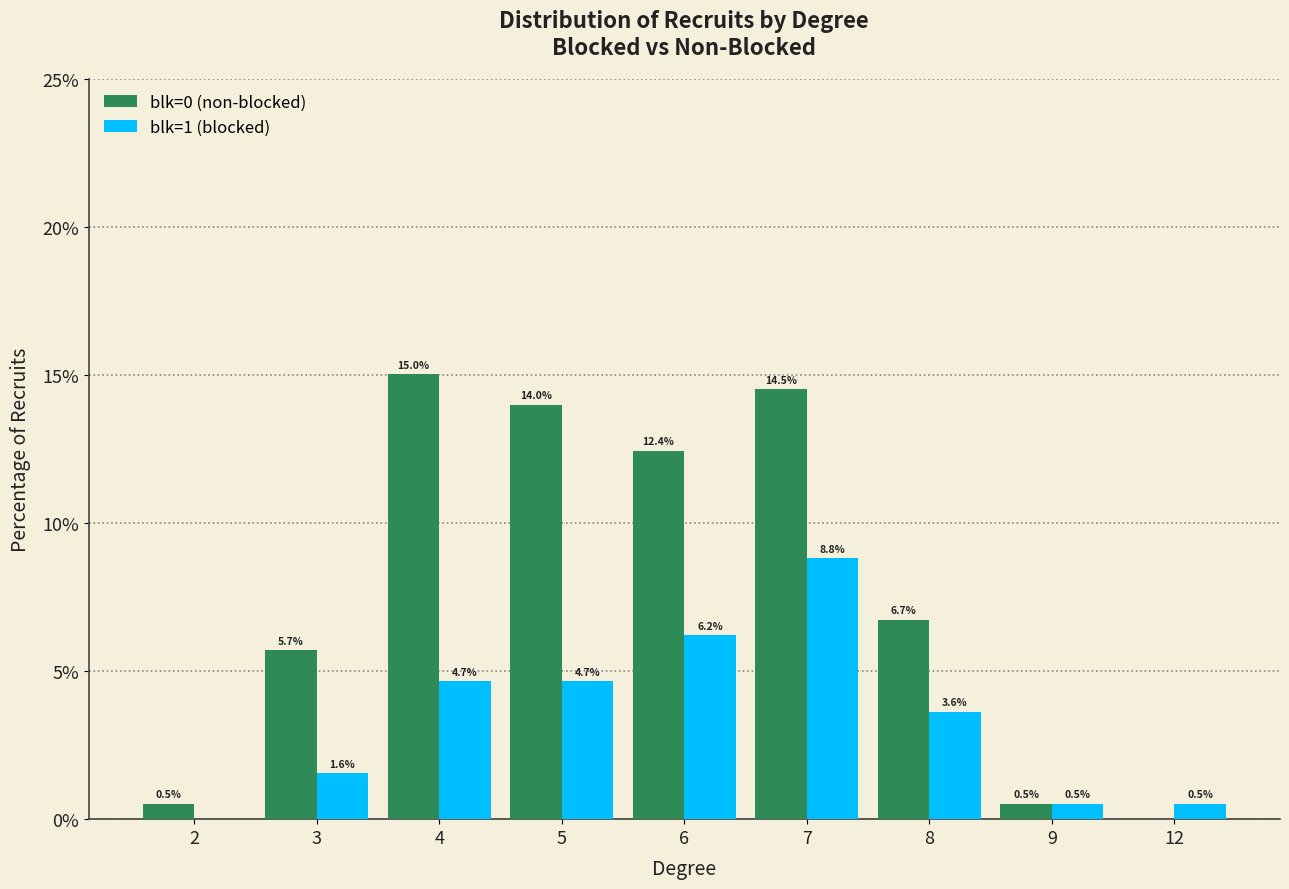

What is the maximum value shown in the chart?

15.0